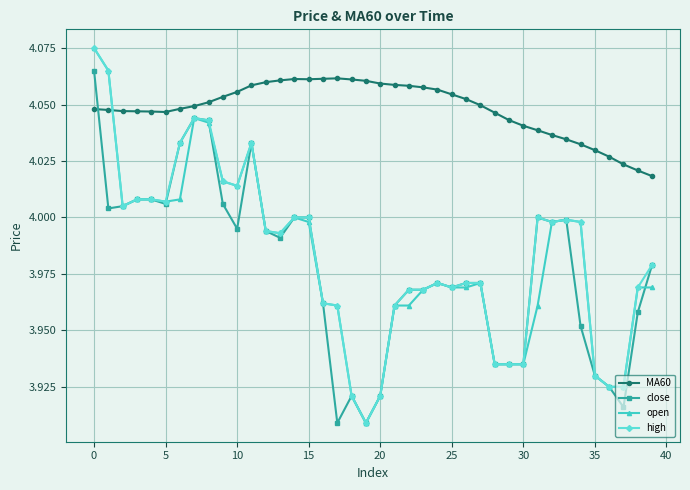

How many intersections are there between MA60 and high?

1